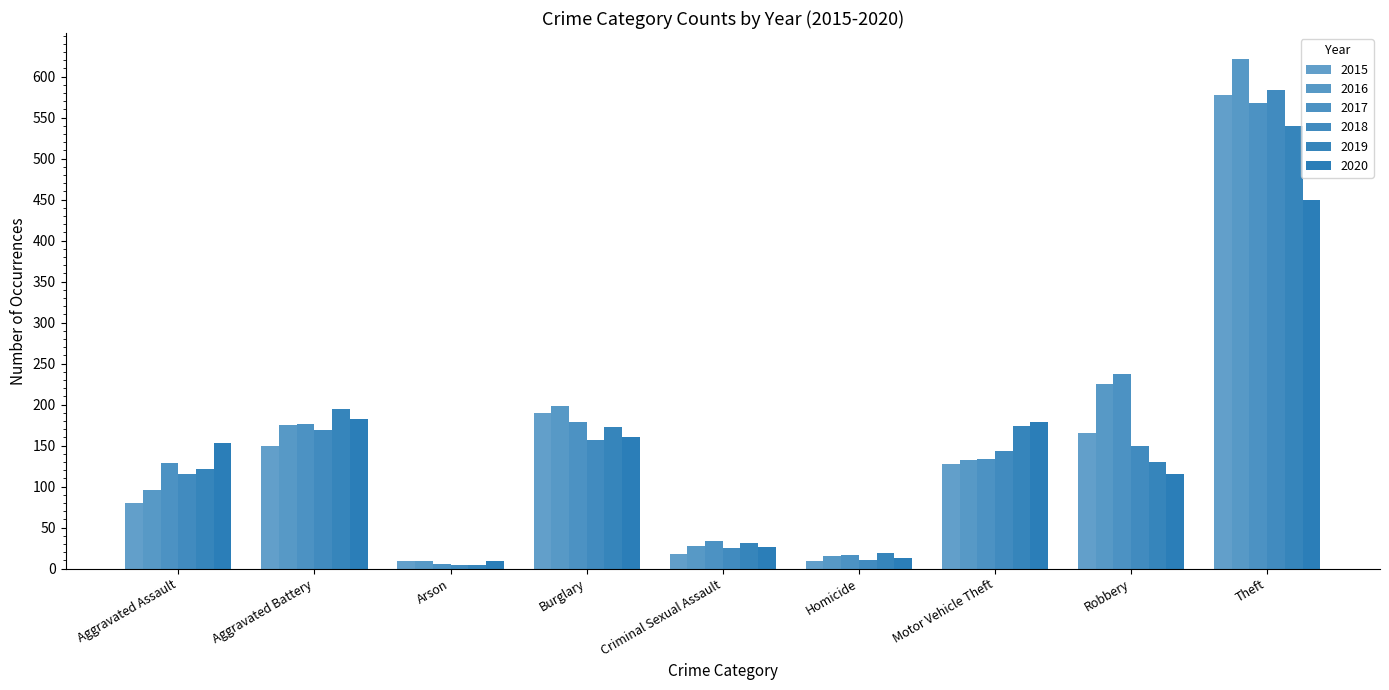

At which label is 2016 closest to 315?

Robbery